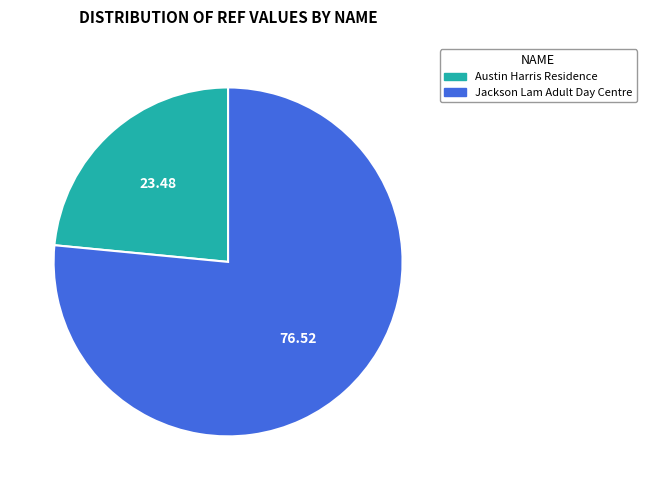

Is there any slice that represents more than half of the pie?

Yes